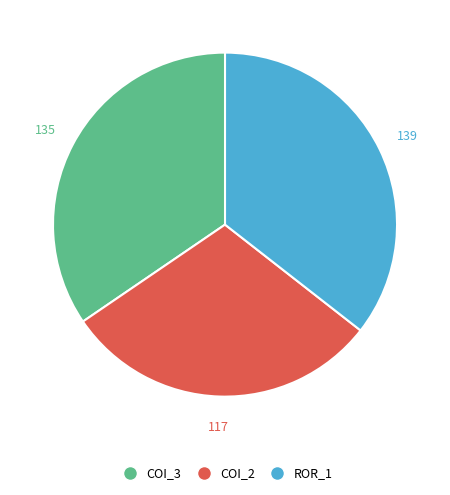

Rank the categories by value from lowest to highest.

COI_2, COI_3, ROR_1